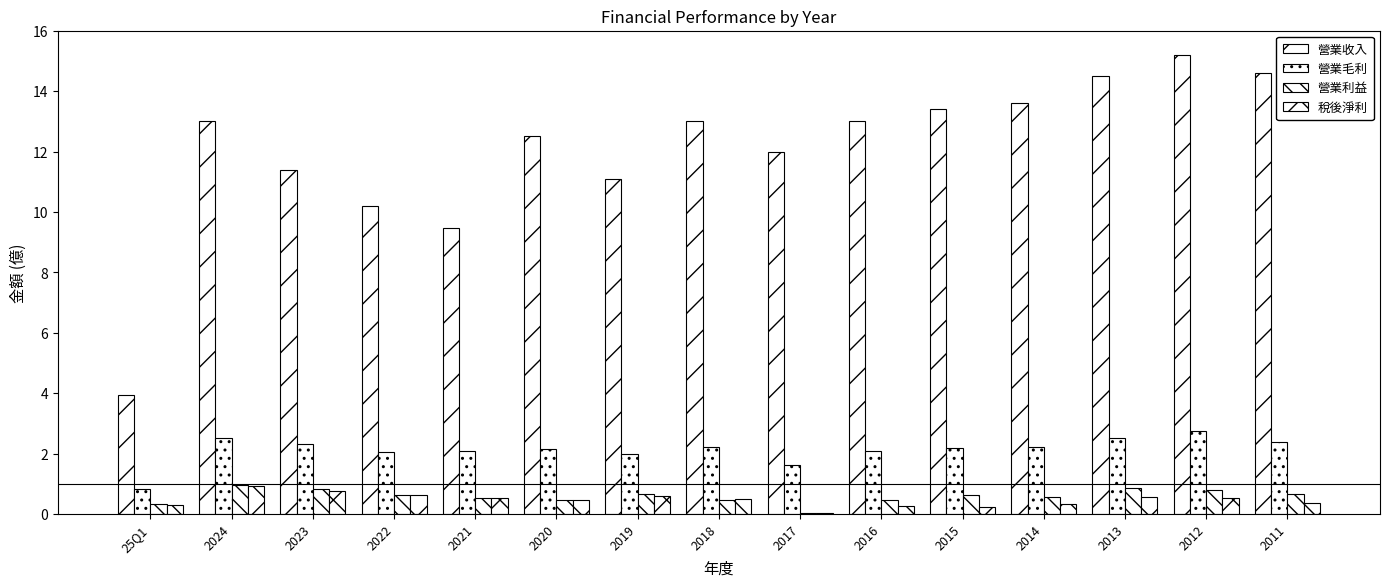

Between 2022 and 2014, which is larger?

2014